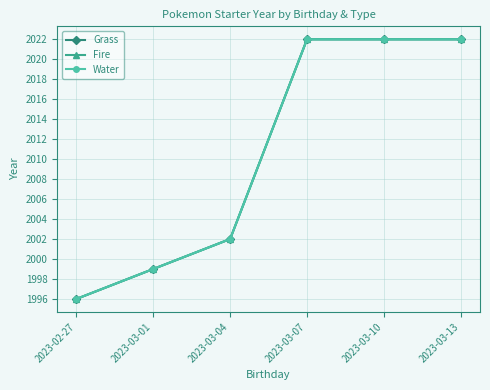

What is the greatest value displayed?

2022